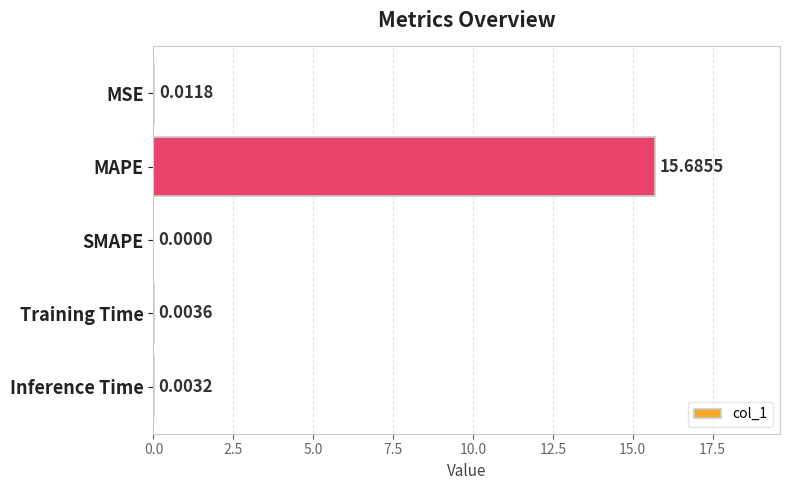

How many values are above zero?

4